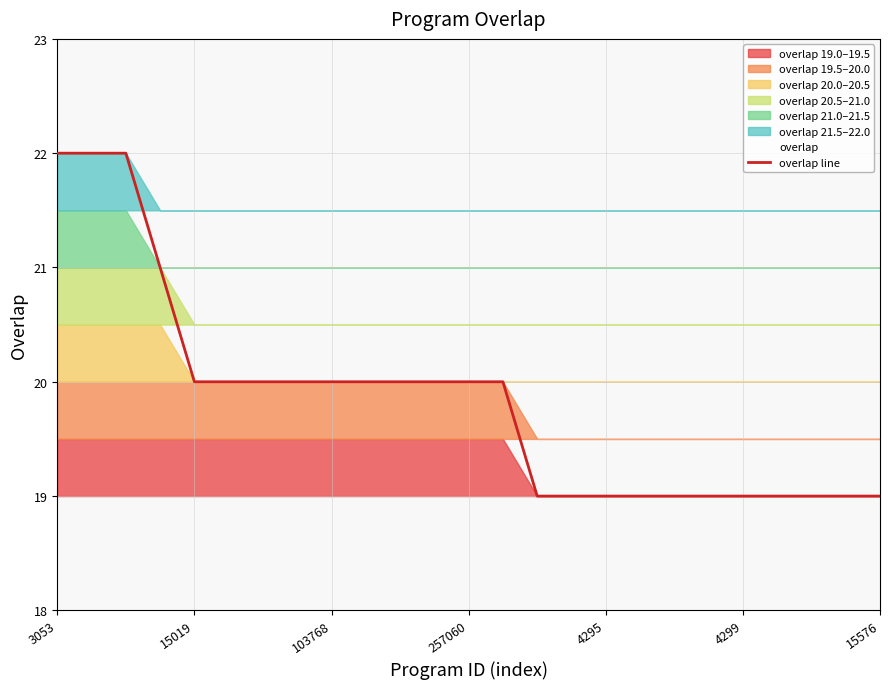

Does the chart display data point markers on the line(s)?

No